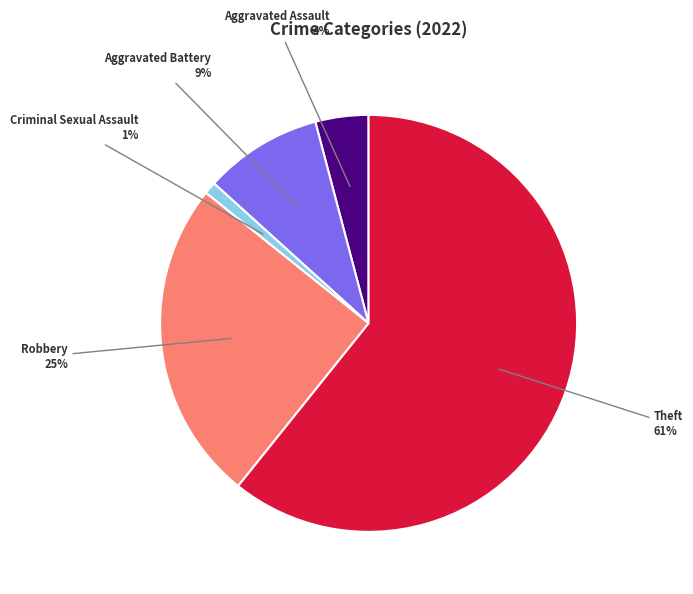

Does any single category account for the majority?

Yes